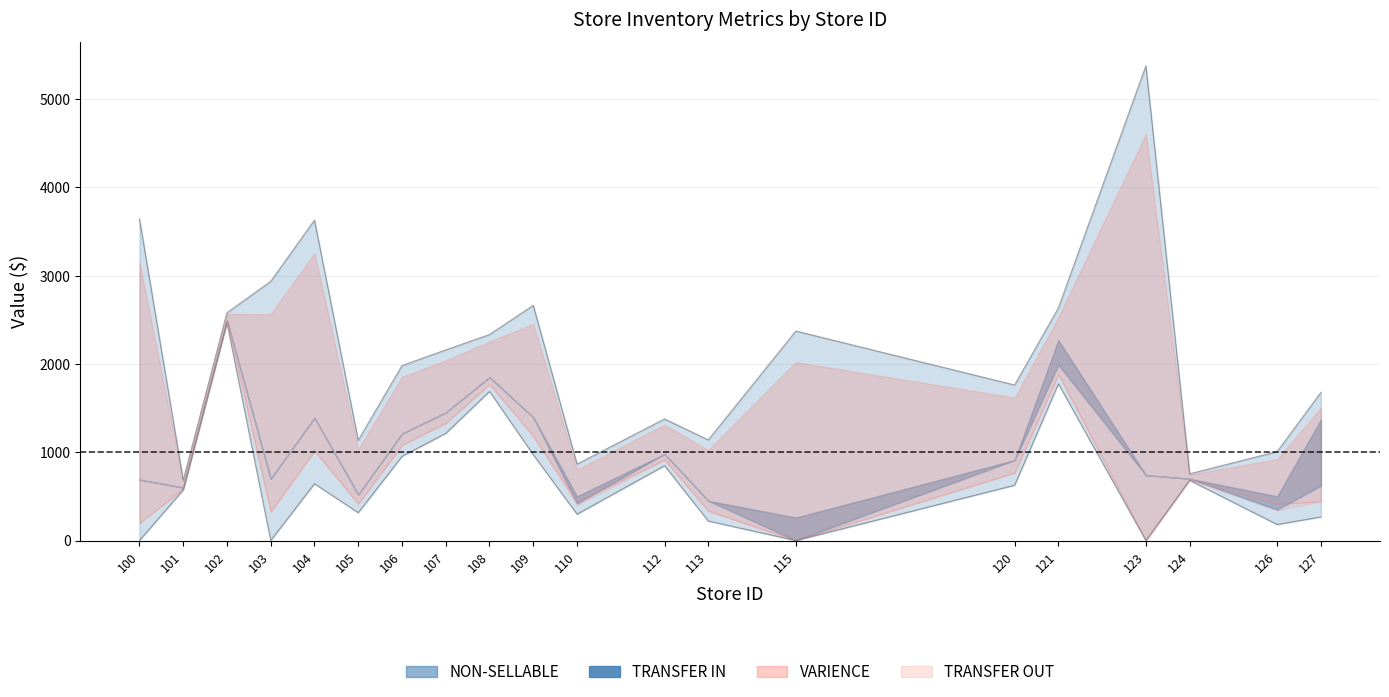

True or false: VARIENCE has more than 0 points higher than both neighbors.

True